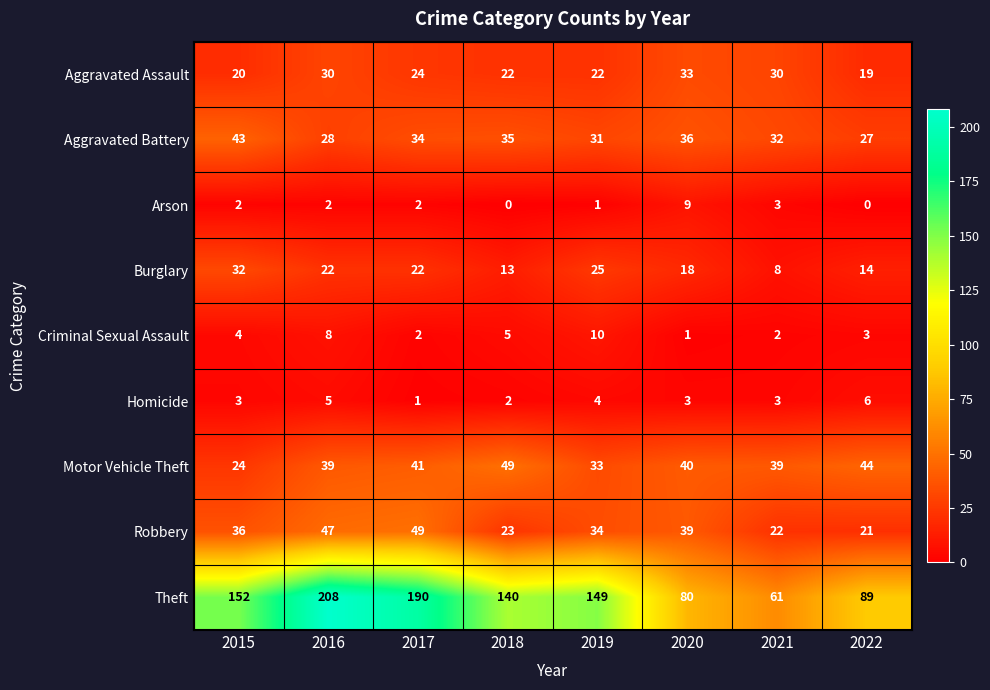

What is the spread (max minus min) of values at 2020?

79